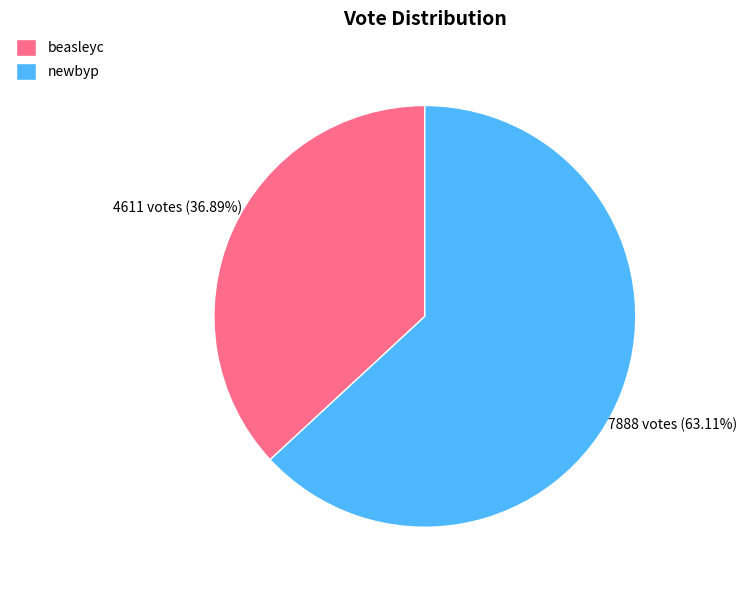

Which category has the smallest portion of the pie?

beasleyc